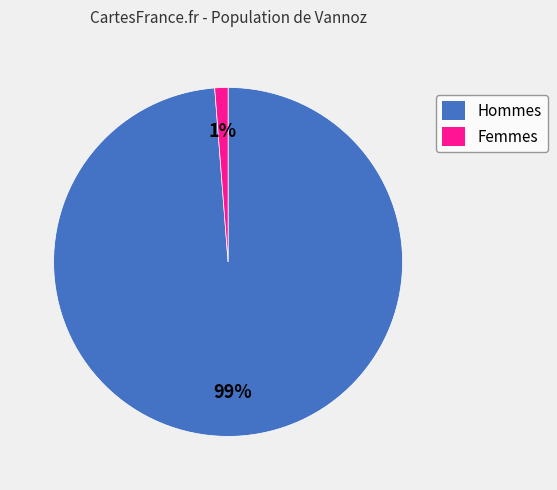

To the nearest percent, what is the average slice percentage?

50%